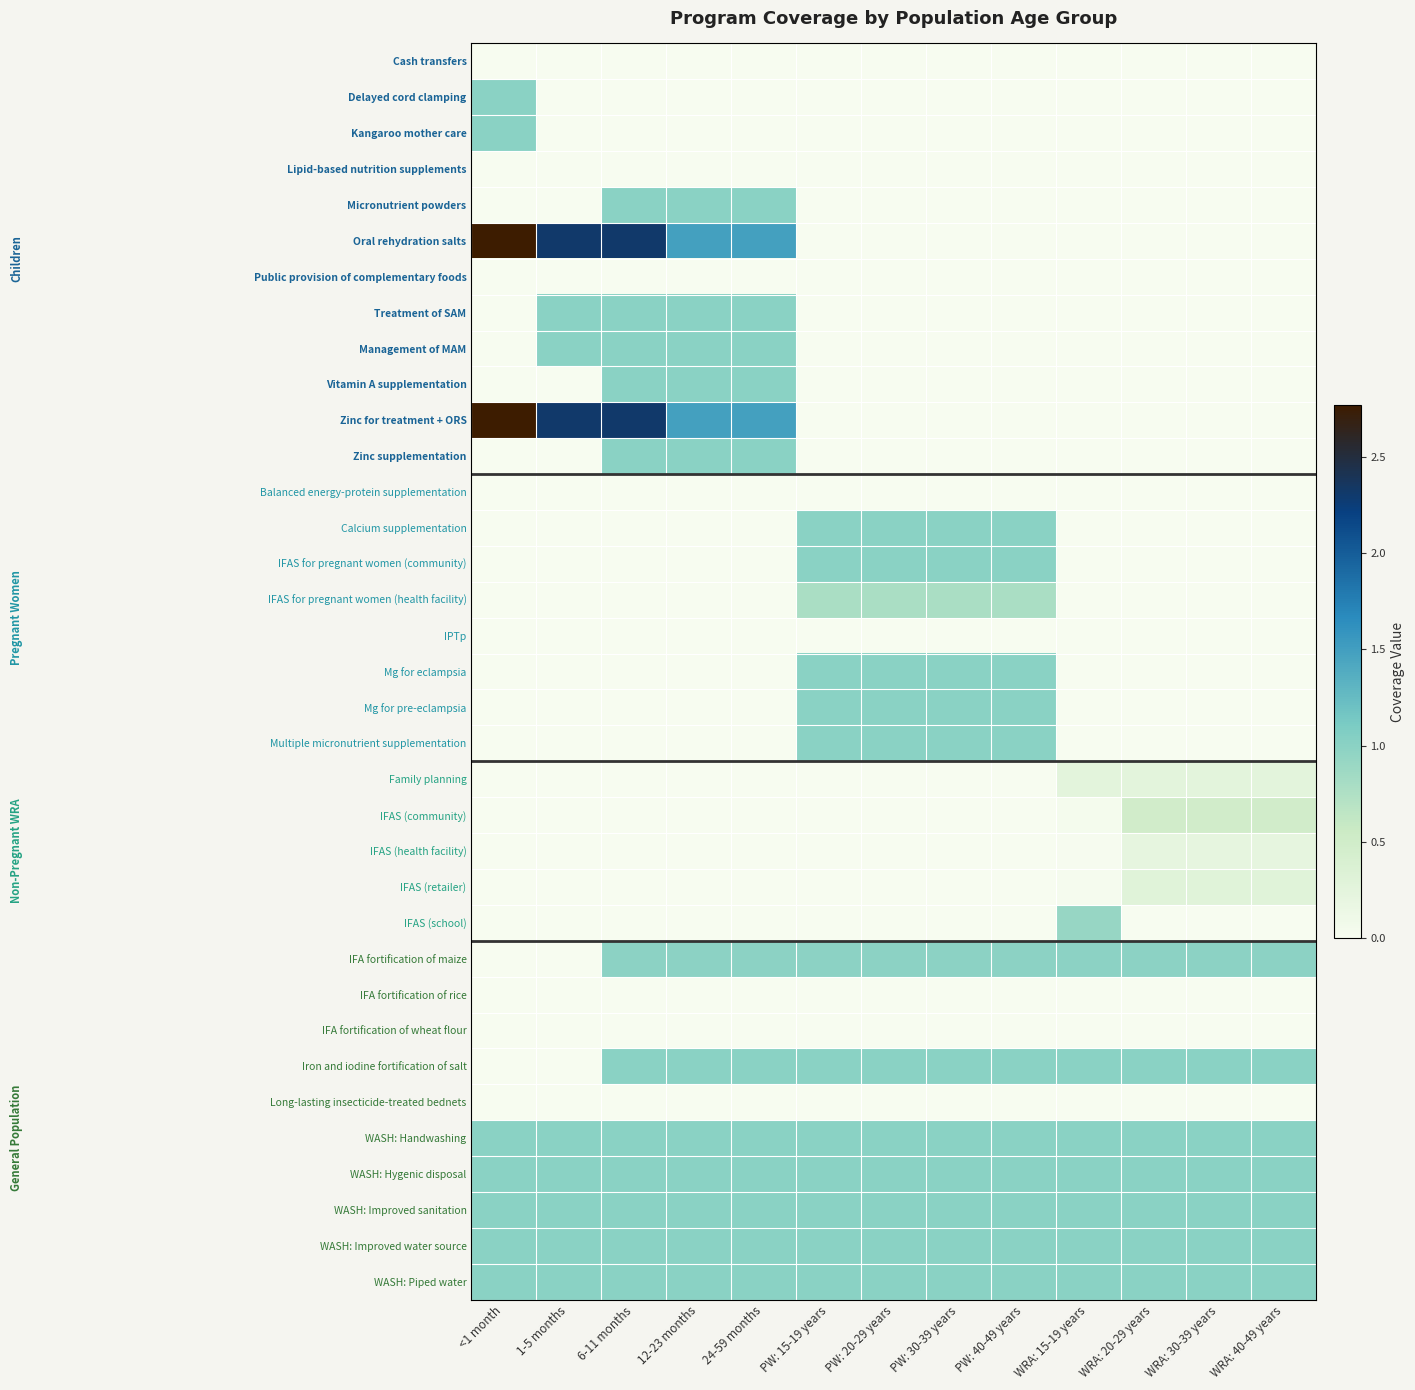

Reading left to right, list all the values displayed in this chart.

Cash transfers: <1 month=0.0	1-5 months=0.0	6-11 months=0.0	12-23 months=0.0	24-59 months=0.0	PW: 15-19 years=0.0	PW: 20-29 years=0.0	PW: 30-39 years=0.0	PW: 40-49 years=0.0	WRA: 15-19 years=0.0	WRA: 20-29 years=0.0	WRA: 30-39 years=0.0	WRA: 40-49 years=0.0
Delayed cord clamping: <1 month=1.0	1-5 months=0.0	6-11 months=0.0	12-23 months=0.0	24-59 months=0.0	PW: 15-19 years=0.0	PW: 20-29 years=0.0	PW: 30-39 years=0.0	PW: 40-49 years=0.0	WRA: 15-19 years=0.0	WRA: 20-29 years=0.0	WRA: 30-39 years=0.0	WRA: 40-49 years=0.0
Kangaroo mother care: <1 month=1.0	1-5 months=0.0	6-11 months=0.0	12-23 months=0.0	24-59 months=0.0	PW: 15-19 years=0.0	PW: 20-29 years=0.0	PW: 30-39 years=0.0	PW: 40-49 years=0.0	WRA: 15-19 years=0.0	WRA: 20-29 years=0.0	WRA: 30-39 years=0.0	WRA: 40-49 years=0.0
Lipid-based nutrition supplements: <1 month=0.0	1-5 months=0.0	6-11 months=0.0	12-23 months=0.0	24-59 months=0.0	PW: 15-19 years=0.0	PW: 20-29 years=0.0	PW: 30-39 years=0.0	PW: 40-49 years=0.0	WRA: 15-19 years=0.0	WRA: 20-29 years=0.0	WRA: 30-39 years=0.0	WRA: 40-49 years=0.0
Micronutrient powders: <1 month=0.0	1-5 months=0.0	6-11 months=1.0	12-23 months=1.0	24-59 months=1.0	PW: 15-19 years=0.0	PW: 20-29 years=0.0	PW: 30-39 years=0.0	PW: 40-49 years=0.0	WRA: 15-19 years=0.0	WRA: 20-29 years=0.0	WRA: 30-39 years=0.0	WRA: 40-49 years=0.0
Oral rehydration salts: <1 month=2.8	1-5 months=2.3	6-11 months=2.3	12-23 months=1.5	24-59 months=1.5	PW: 15-19 years=0.0	PW: 20-29 years=0.0	PW: 30-39 years=0.0	PW: 40-49 years=0.0	WRA: 15-19 years=0.0	WRA: 20-29 years=0.0	WRA: 30-39 years=0.0	WRA: 40-49 years=0.0
Public provision of complementary foods: <1 month=0.0	1-5 months=0.0	6-11 months=0.0	12-23 months=0.0	24-59 months=0.0	PW: 15-19 years=0.0	PW: 20-29 years=0.0	PW: 30-39 years=0.0	PW: 40-49 years=0.0	WRA: 15-19 years=0.0	WRA: 20-29 years=0.0	WRA: 30-39 years=0.0	WRA: 40-49 years=0.0
Treatment of SAM: <1 month=0.0	1-5 months=1.0	6-11 months=1.0	12-23 months=1.0	24-59 months=1.0	PW: 15-19 years=0.0	PW: 20-29 years=0.0	PW: 30-39 years=0.0	PW: 40-49 years=0.0	WRA: 15-19 years=0.0	WRA: 20-29 years=0.0	WRA: 30-39 years=0.0	WRA: 40-49 years=0.0
Management of MAM: <1 month=0.0	1-5 months=1.0	6-11 months=1.0	12-23 months=1.0	24-59 months=1.0	PW: 15-19 years=0.0	PW: 20-29 years=0.0	PW: 30-39 years=0.0	PW: 40-49 years=0.0	WRA: 15-19 years=0.0	WRA: 20-29 years=0.0	WRA: 30-39 years=0.0	WRA: 40-49 years=0.0
Vitamin A supplementation: <1 month=0.0	1-5 months=0.0	6-11 months=1.0	12-23 months=1.0	24-59 months=1.0	PW: 15-19 years=0.0	PW: 20-29 years=0.0	PW: 30-39 years=0.0	PW: 40-49 years=0.0	WRA: 15-19 years=0.0	WRA: 20-29 years=0.0	WRA: 30-39 years=0.0	WRA: 40-49 years=0.0
Zinc for treatment + ORS: <1 month=2.8	1-5 months=2.3	6-11 months=2.3	12-23 months=1.5	24-59 months=1.5	PW: 15-19 years=0.0	PW: 20-29 years=0.0	PW: 30-39 years=0.0	PW: 40-49 years=0.0	WRA: 15-19 years=0.0	WRA: 20-29 years=0.0	WRA: 30-39 years=0.0	WRA: 40-49 years=0.0
Zinc supplementation: <1 month=0.0	1-5 months=0.0	6-11 months=1.0	12-23 months=1.0	24-59 months=1.0	PW: 15-19 years=0.0	PW: 20-29 years=0.0	PW: 30-39 years=0.0	PW: 40-49 years=0.0	WRA: 15-19 years=0.0	WRA: 20-29 years=0.0	WRA: 30-39 years=0.0	WRA: 40-49 years=0.0
Balanced energy-protein supplementation: <1 month=0.0	1-5 months=0.0	6-11 months=0.0	12-23 months=0.0	24-59 months=0.0	PW: 15-19 years=0.0	PW: 20-29 years=0.0	PW: 30-39 years=0.0	PW: 40-49 years=0.0	WRA: 15-19 years=0.0	WRA: 20-29 years=0.0	WRA: 30-39 years=0.0	WRA: 40-49 years=0.0
Calcium supplementation: <1 month=0.0	1-5 months=0.0	6-11 months=0.0	12-23 months=0.0	24-59 months=0.0	PW: 15-19 years=1.0	PW: 20-29 years=1.0	PW: 30-39 years=1.0	PW: 40-49 years=1.0	WRA: 15-19 years=0.0	WRA: 20-29 years=0.0	WRA: 30-39 years=0.0	WRA: 40-49 years=0.0
IFAS for pregnant women (community): <1 month=0.0	1-5 months=0.0	6-11 months=0.0	12-23 months=0.0	24-59 months=0.0	PW: 15-19 years=1.0	PW: 20-29 years=1.0	PW: 30-39 years=1.0	PW: 40-49 years=1.0	WRA: 15-19 years=0.0	WRA: 20-29 years=0.0	WRA: 30-39 years=0.0	WRA: 40-49 years=0.0
IFAS for pregnant women (health facility): <1 month=0.0	1-5 months=0.0	6-11 months=0.0	12-23 months=0.0	24-59 months=0.0	PW: 15-19 years=0.8	PW: 20-29 years=0.8	PW: 30-39 years=0.8	PW: 40-49 years=0.8	WRA: 15-19 years=0.0	WRA: 20-29 years=0.0	WRA: 30-39 years=0.0	WRA: 40-49 years=0.0
IPTp: <1 month=0.0	1-5 months=0.0	6-11 months=0.0	12-23 months=0.0	24-59 months=0.0	PW: 15-19 years=0.0	PW: 20-29 years=0.0	PW: 30-39 years=0.0	PW: 40-49 years=0.0	WRA: 15-19 years=0.0	WRA: 20-29 years=0.0	WRA: 30-39 years=0.0	WRA: 40-49 years=0.0
Mg for eclampsia: <1 month=0.0	1-5 months=0.0	6-11 months=0.0	12-23 months=0.0	24-59 months=0.0	PW: 15-19 years=1.0	PW: 20-29 years=1.0	PW: 30-39 years=1.0	PW: 40-49 years=1.0	WRA: 15-19 years=0.0	WRA: 20-29 years=0.0	WRA: 30-39 years=0.0	WRA: 40-49 years=0.0
Mg for pre-eclampsia: <1 month=0.0	1-5 months=0.0	6-11 months=0.0	12-23 months=0.0	24-59 months=0.0	PW: 15-19 years=1.0	PW: 20-29 years=1.0	PW: 30-39 years=1.0	PW: 40-49 years=1.0	WRA: 15-19 years=0.0	WRA: 20-29 years=0.0	WRA: 30-39 years=0.0	WRA: 40-49 years=0.0
Multiple micronutrient supplementation: <1 month=0.0	1-5 months=0.0	6-11 months=0.0	12-23 months=0.0	24-59 months=0.0	PW: 15-19 years=1.0	PW: 20-29 years=1.0	PW: 30-39 years=1.0	PW: 40-49 years=1.0	WRA: 15-19 years=0.0	WRA: 20-29 years=0.0	WRA: 30-39 years=0.0	WRA: 40-49 years=0.0
Family planning: <1 month=0.0	1-5 months=0.0	6-11 months=0.0	12-23 months=0.0	24-59 months=0.0	PW: 15-19 years=0.0	PW: 20-29 years=0.0	PW: 30-39 years=0.0	PW: 40-49 years=0.0	WRA: 15-19 years=0.2	WRA: 20-29 years=0.2	WRA: 30-39 years=0.2	WRA: 40-49 years=0.2
IFAS (community): <1 month=0.0	1-5 months=0.0	6-11 months=0.0	12-23 months=0.0	24-59 months=0.0	PW: 15-19 years=0.0	PW: 20-29 years=0.0	PW: 30-39 years=0.0	PW: 40-49 years=0.0	WRA: 15-19 years=0.0	WRA: 20-29 years=0.5	WRA: 30-39 years=0.5	WRA: 40-49 years=0.5
IFAS (health facility): <1 month=0.0	1-5 months=0.0	6-11 months=0.0	12-23 months=0.0	24-59 months=0.0	PW: 15-19 years=0.0	PW: 20-29 years=0.0	PW: 30-39 years=0.0	PW: 40-49 years=0.0	WRA: 15-19 years=0.0	WRA: 20-29 years=0.2	WRA: 30-39 years=0.2	WRA: 40-49 years=0.2
IFAS (retailer): <1 month=0.0	1-5 months=0.0	6-11 months=0.0	12-23 months=0.0	24-59 months=0.0	PW: 15-19 years=0.0	PW: 20-29 years=0.0	PW: 30-39 years=0.0	PW: 40-49 years=0.0	WRA: 15-19 years=0.0	WRA: 20-29 years=0.3	WRA: 30-39 years=0.3	WRA: 40-49 years=0.3
IFAS (school): <1 month=0.0	1-5 months=0.0	6-11 months=0.0	12-23 months=0.0	24-59 months=0.0	PW: 15-19 years=0.0	PW: 20-29 years=0.0	PW: 30-39 years=0.0	PW: 40-49 years=0.0	WRA: 15-19 years=0.9	WRA: 20-29 years=0.0	WRA: 30-39 years=0.0	WRA: 40-49 years=0.0
IFA fortification of maize: <1 month=0.0	1-5 months=0.0	6-11 months=1.0	12-23 months=1.0	24-59 months=1.0	PW: 15-19 years=1.0	PW: 20-29 years=1.0	PW: 30-39 years=1.0	PW: 40-49 years=1.0	WRA: 15-19 years=1.0	WRA: 20-29 years=1.0	WRA: 30-39 years=1.0	WRA: 40-49 years=1.0
IFA fortification of rice: <1 month=0.0	1-5 months=0.0	6-11 months=0.0	12-23 months=0.0	24-59 months=0.0	PW: 15-19 years=0.0	PW: 20-29 years=0.0	PW: 30-39 years=0.0	PW: 40-49 years=0.0	WRA: 15-19 years=0.0	WRA: 20-29 years=0.0	WRA: 30-39 years=0.0	WRA: 40-49 years=0.0
IFA fortification of wheat flour: <1 month=0.0	1-5 months=0.0	6-11 months=0.0	12-23 months=0.0	24-59 months=0.0	PW: 15-19 years=0.0	PW: 20-29 years=0.0	PW: 30-39 years=0.0	PW: 40-49 years=0.0	WRA: 15-19 years=0.0	WRA: 20-29 years=0.0	WRA: 30-39 years=0.0	WRA: 40-49 years=0.0
Iron and iodine fortification of salt: <1 month=0.0	1-5 months=0.0	6-11 months=1.0	12-23 months=1.0	24-59 months=1.0	PW: 15-19 years=1.0	PW: 20-29 years=1.0	PW: 30-39 years=1.0	PW: 40-49 years=1.0	WRA: 15-19 years=1.0	WRA: 20-29 years=1.0	WRA: 30-39 years=1.0	WRA: 40-49 years=1.0
Long-lasting insecticide-treated bednets: <1 month=0.0	1-5 months=0.0	6-11 months=0.0	12-23 months=0.0	24-59 months=0.0	PW: 15-19 years=0.0	PW: 20-29 years=0.0	PW: 30-39 years=0.0	PW: 40-49 years=0.0	WRA: 15-19 years=0.0	WRA: 20-29 years=0.0	WRA: 30-39 years=0.0	WRA: 40-49 years=0.0
WASH: Handwashing: <1 month=1.0	1-5 months=1.0	6-11 months=1.0	12-23 months=1.0	24-59 months=1.0	PW: 15-19 years=1.0	PW: 20-29 years=1.0	PW: 30-39 years=1.0	PW: 40-49 years=1.0	WRA: 15-19 years=1.0	WRA: 20-29 years=1.0	WRA: 30-39 years=1.0	WRA: 40-49 years=1.0
WASH: Hygenic disposal: <1 month=1.0	1-5 months=1.0	6-11 months=1.0	12-23 months=1.0	24-59 months=1.0	PW: 15-19 years=1.0	PW: 20-29 years=1.0	PW: 30-39 years=1.0	PW: 40-49 years=1.0	WRA: 15-19 years=1.0	WRA: 20-29 years=1.0	WRA: 30-39 years=1.0	WRA: 40-49 years=1.0
WASH: Improved sanitation: <1 month=1.0	1-5 months=1.0	6-11 months=1.0	12-23 months=1.0	24-59 months=1.0	PW: 15-19 years=1.0	PW: 20-29 years=1.0	PW: 30-39 years=1.0	PW: 40-49 years=1.0	WRA: 15-19 years=1.0	WRA: 20-29 years=1.0	WRA: 30-39 years=1.0	WRA: 40-49 years=1.0
WASH: Improved water source: <1 month=1.0	1-5 months=1.0	6-11 months=1.0	12-23 months=1.0	24-59 months=1.0	PW: 15-19 years=1.0	PW: 20-29 years=1.0	PW: 30-39 years=1.0	PW: 40-49 years=1.0	WRA: 15-19 years=1.0	WRA: 20-29 years=1.0	WRA: 30-39 years=1.0	WRA: 40-49 years=1.0
WASH: Piped water: <1 month=1.0	1-5 months=1.0	6-11 months=1.0	12-23 months=1.0	24-59 months=1.0	PW: 15-19 years=1.0	PW: 20-29 years=1.0	PW: 30-39 years=1.0	PW: 40-49 years=1.0	WRA: 15-19 years=1.0	WRA: 20-29 years=1.0	WRA: 30-39 years=1.0	WRA: 40-49 years=1.0